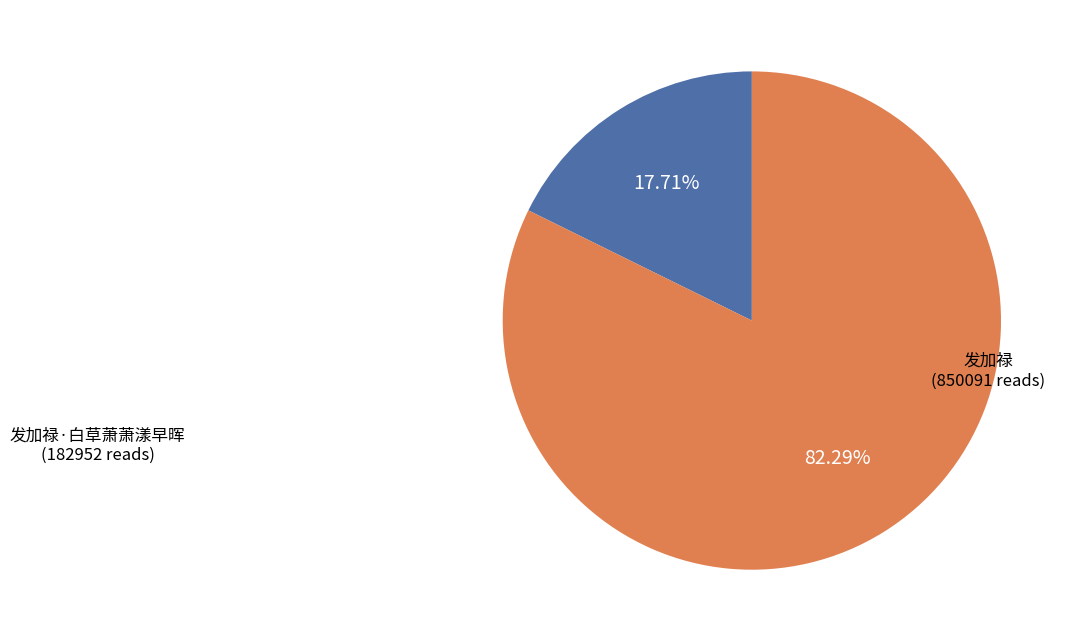

To the nearest percent, what percentage of the pie is 发加禄·白草萧萧漾早晖?

18%